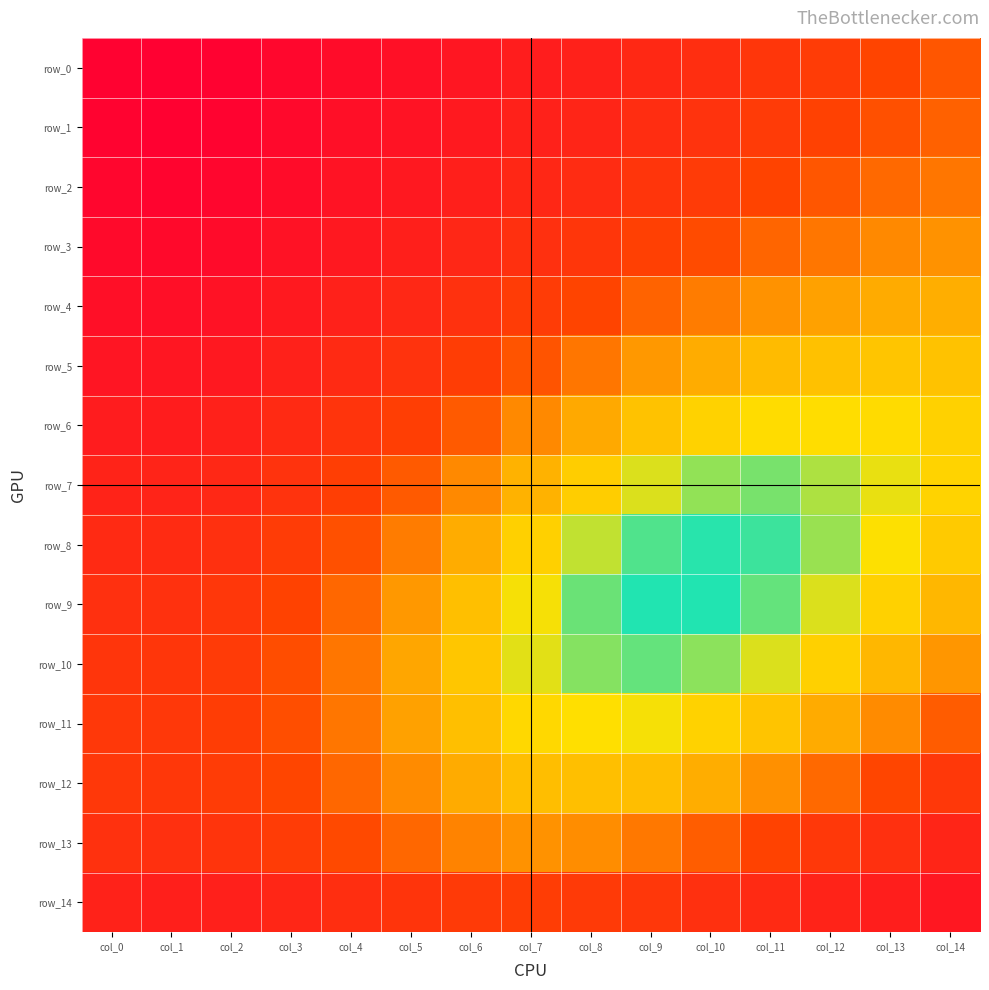

What is the sum of the row_14 values at col_10 and col_11?

1.7